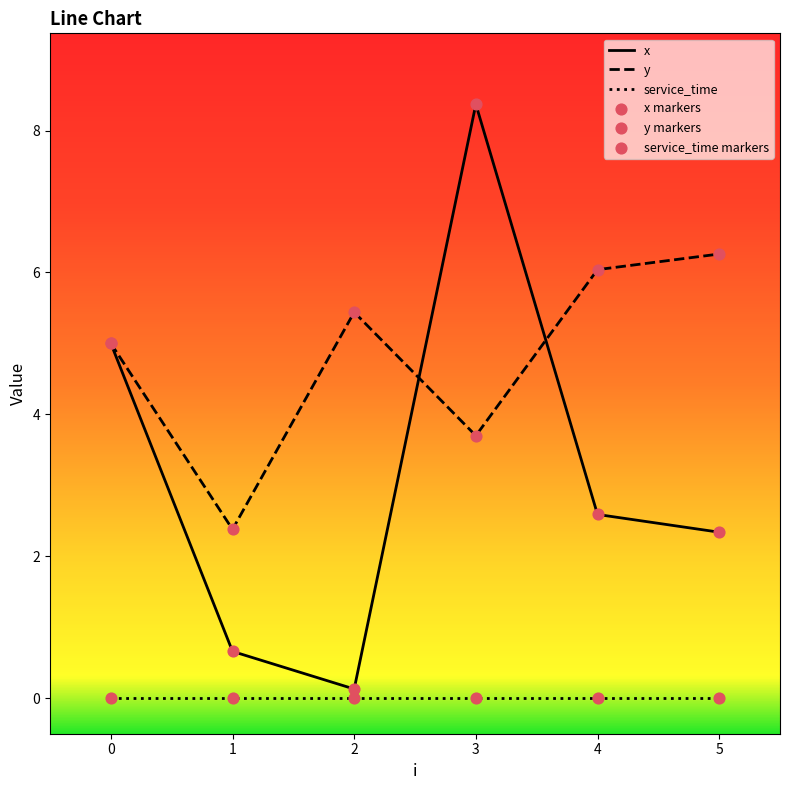

At how many categories does at least one series exceed 4?

5